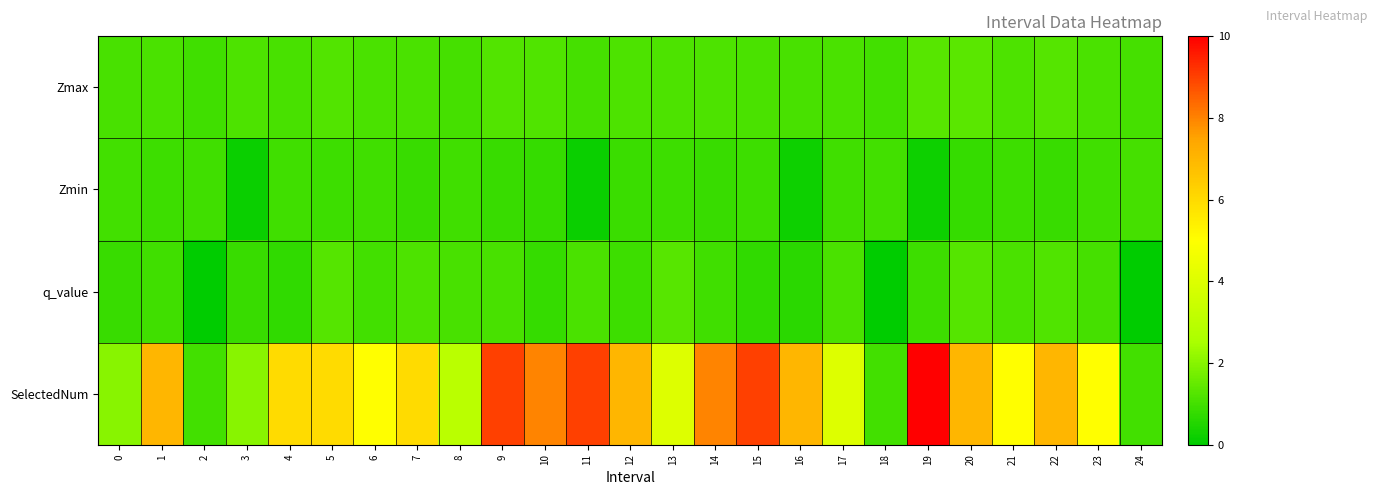

What is the difference between the highest and lowest values at 1?

6.1